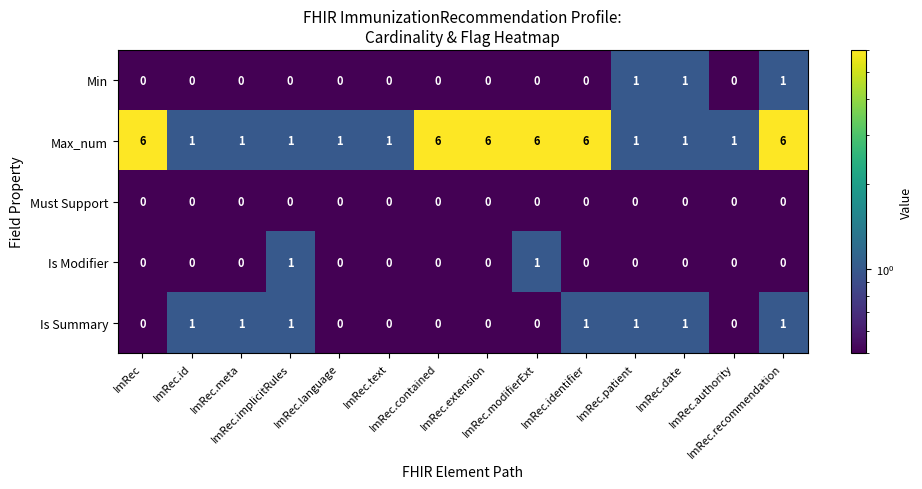

Which series has the widest spread of values?

Max_num